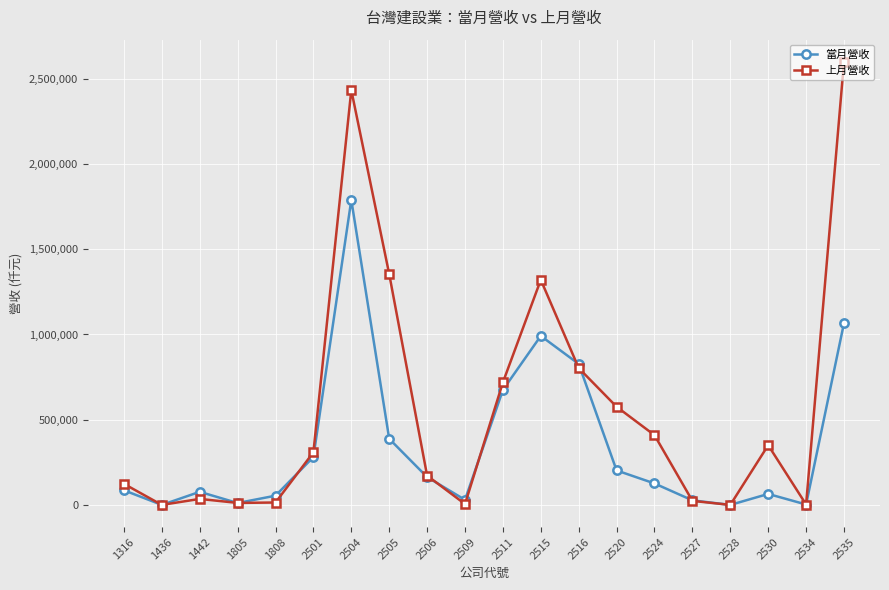

Where is 當月營收 nearest to the value 894619?

2516